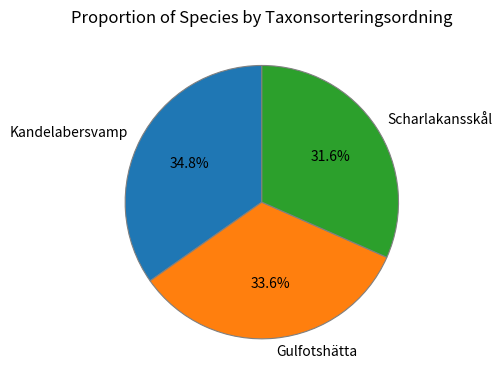

How many segments does this pie chart have?

3